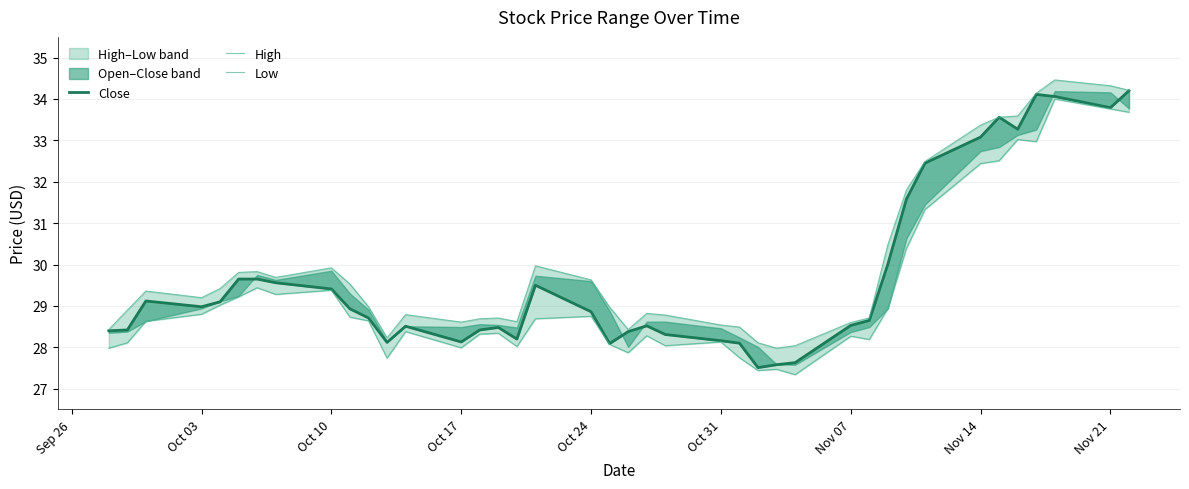

What position from the left is Sep 26?

1